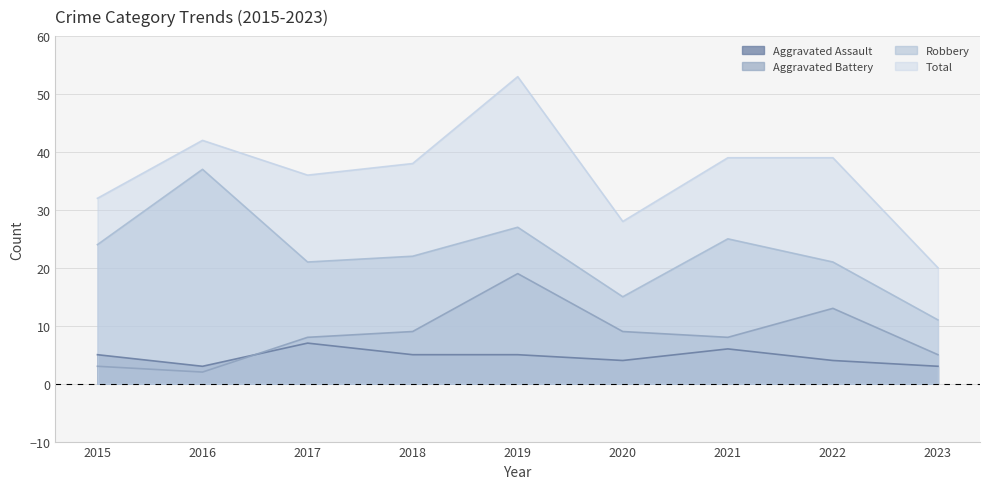

What is the spread (max minus min) of values at 2022?

35